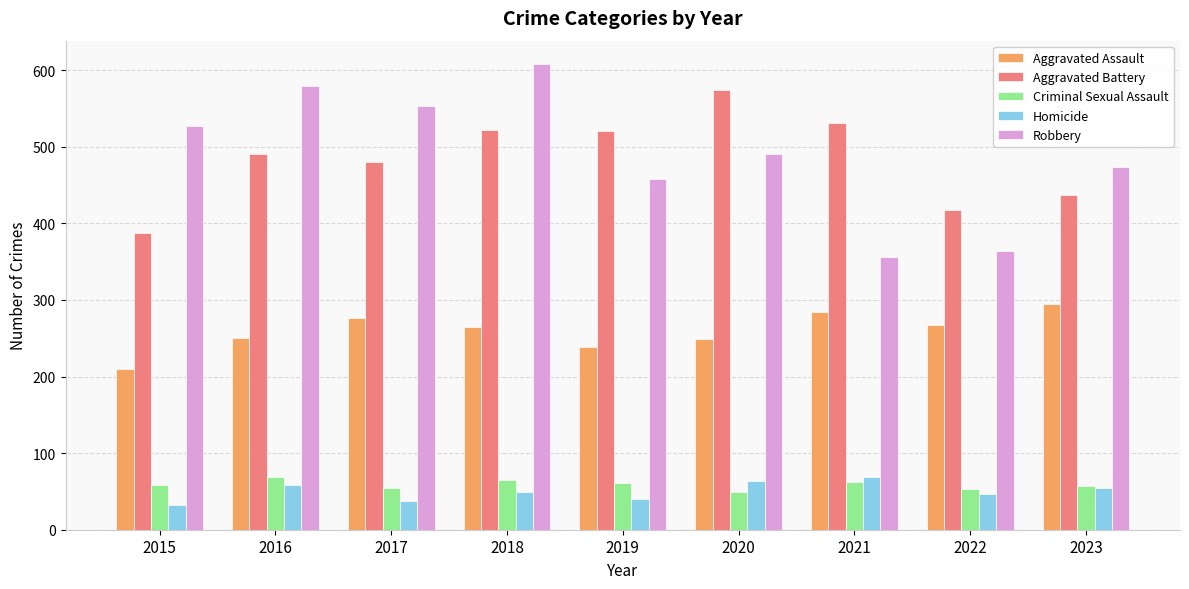

What value does the Aggravated Assault series have at 2018?

265